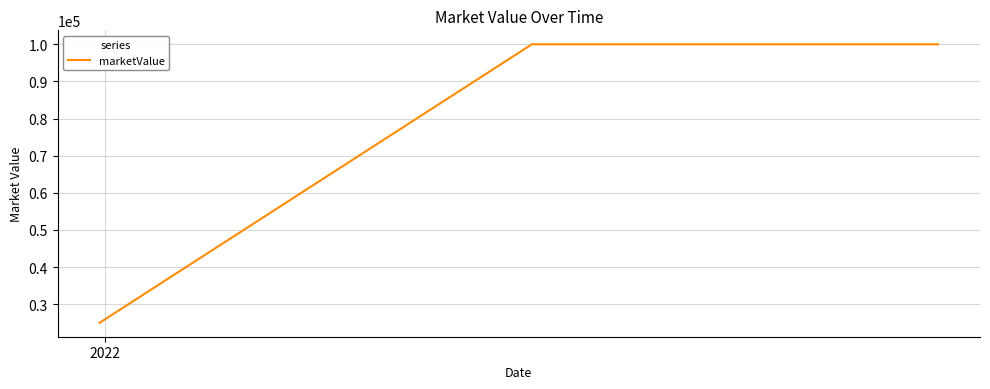

How many values are between 25000 and 100000?

3